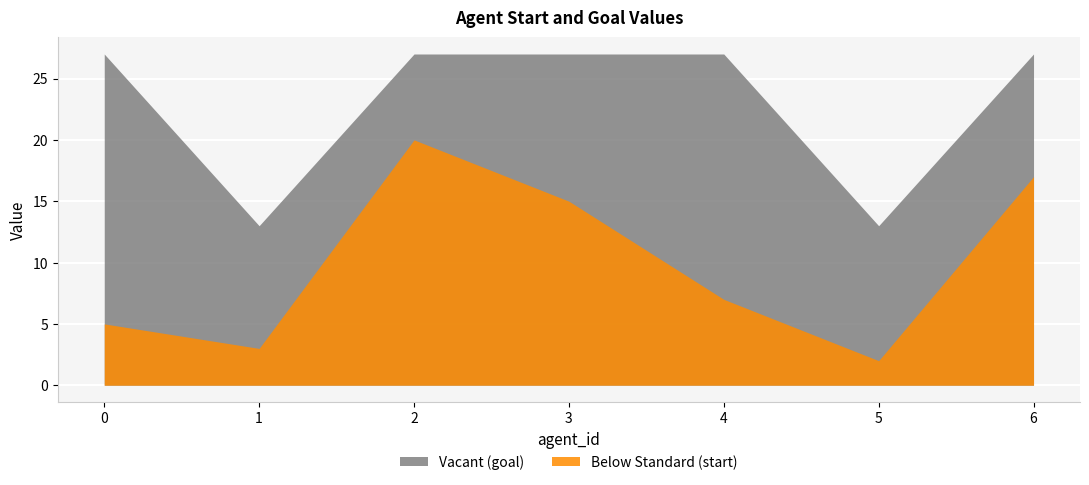

What is the value of the start point at the 5th from the left?

7